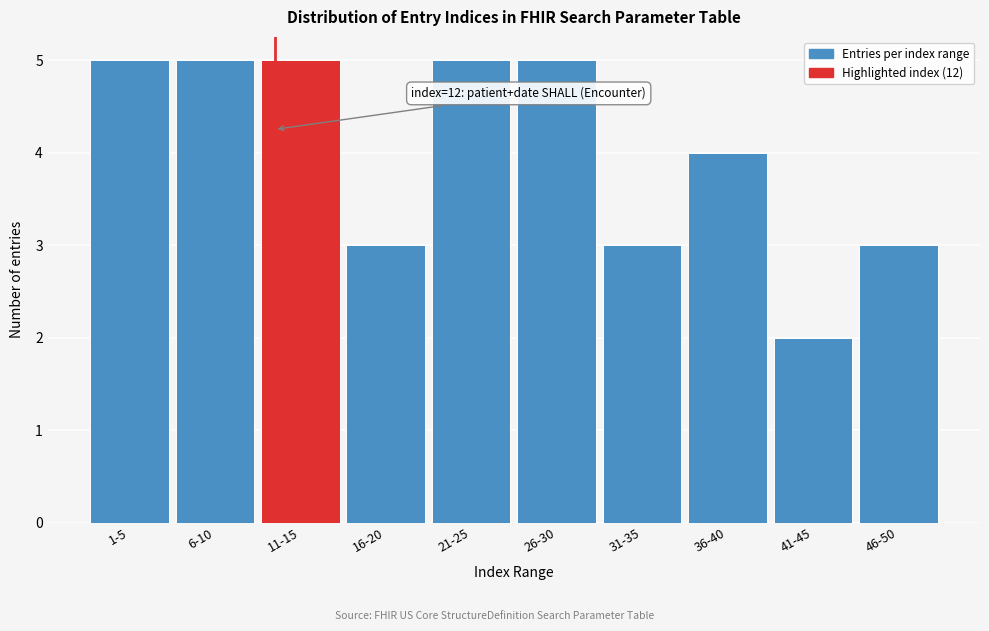

Reading right to left, list all the values displayed in this chart.

46-50=3	41-45=2	36-40=4	31-35=3	26-30=5	21-25=5	16-20=3	11-15=5	6-10=5	1-5=5